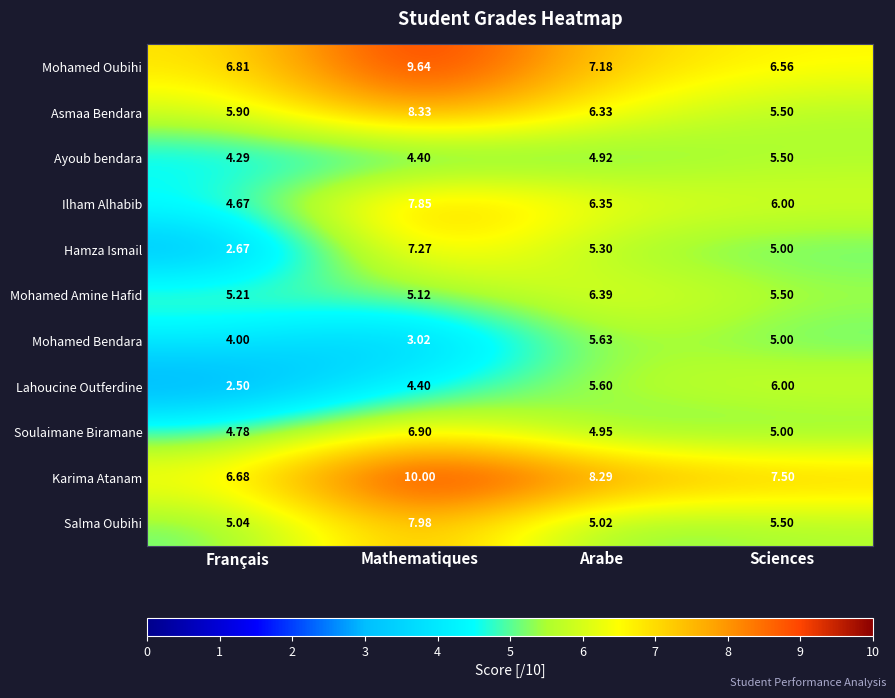

Rank the series by their maximum value, from highest to lowest.

Karima Atanam, Mohamed Oubihi, Asmaa Bendara, Salma Oubihi, Ilham Alhabib, Hamza Ismail, Soulaimane Biramane, Mohamed Amine Hafid, Lahoucine Outferdine, Mohamed Bendara, Ayoub bendara